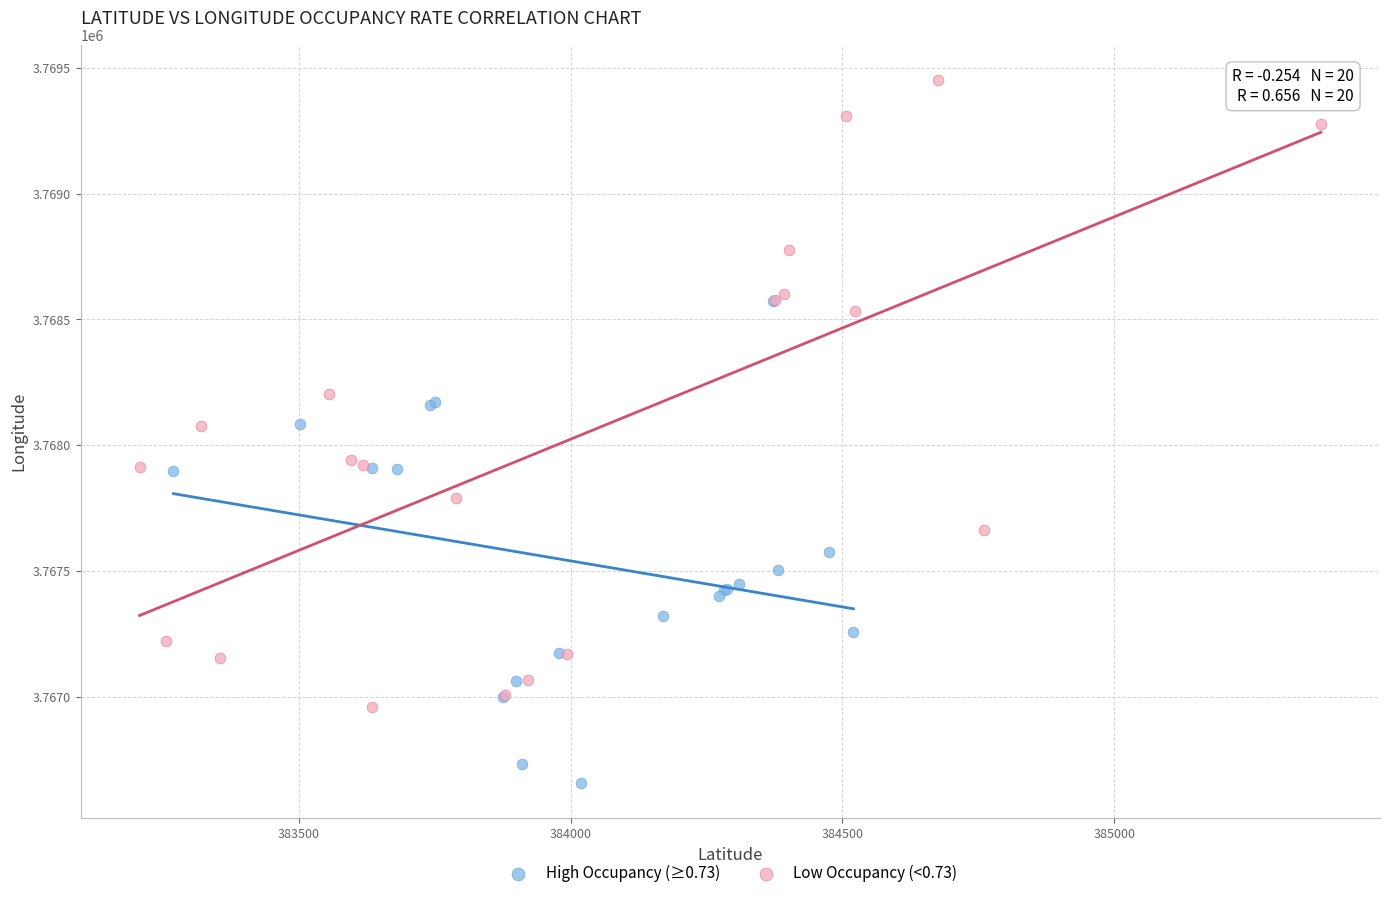

Which series contains the highest Y value?

Low Occupancy (<0.73)